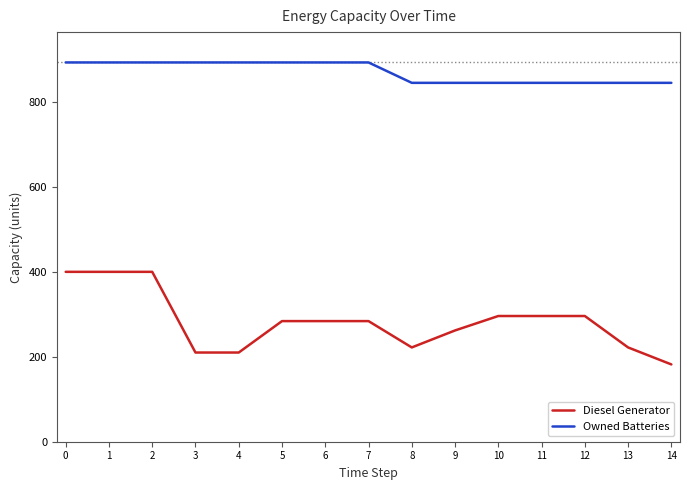

How many lines are shown in the chart?

2